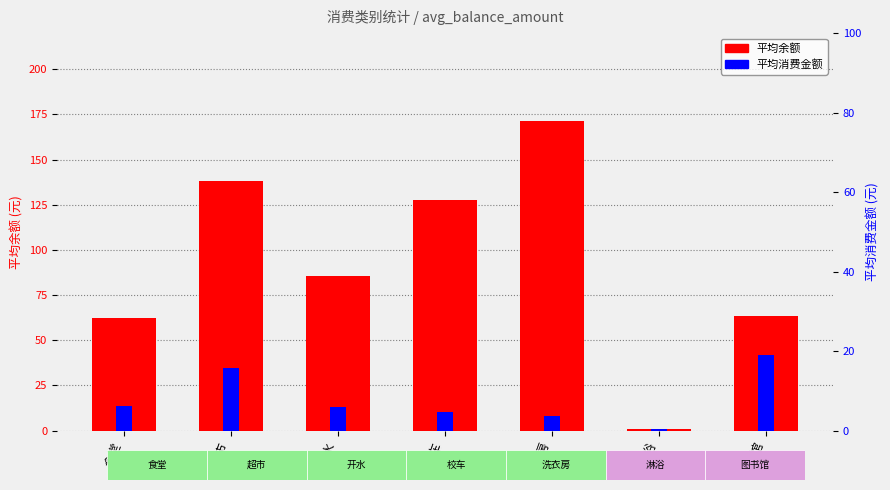

Reading left to right, list all the values displayed in this chart.

avg balance: 食堂=62.5	超市=138.2	开水=85.3	校车=127.7	洗衣房=171.3	淋浴=1.0	图书馆=63.2
avg amount: 食堂=6.1	超市=15.7	开水=6.0	校车=4.7	洗衣房=3.6	淋浴=0.4	图书馆=19.0